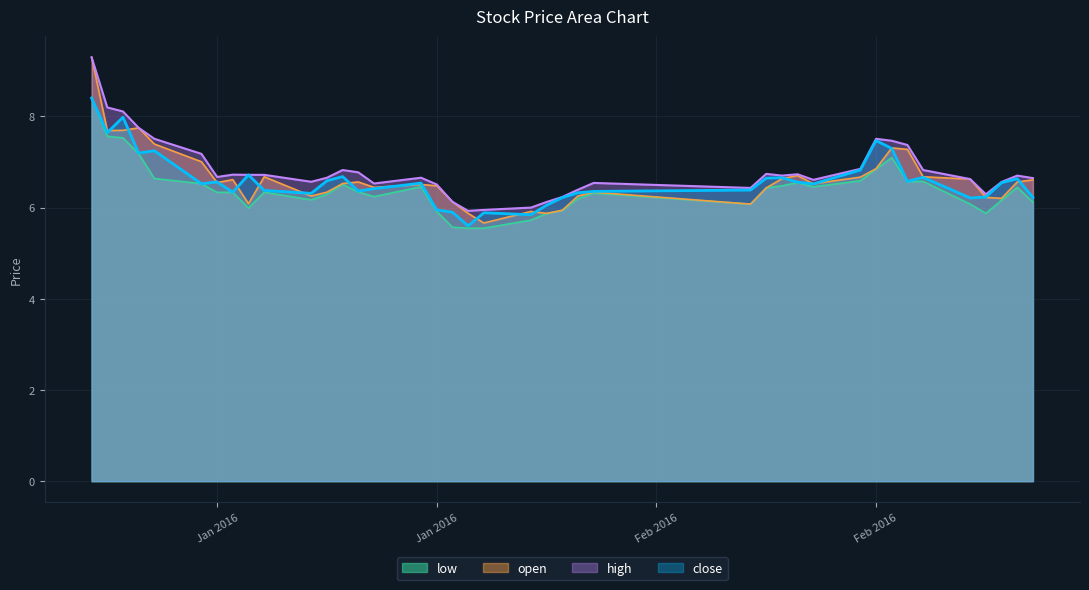

At how many categories does at least one series exceed 8?

3